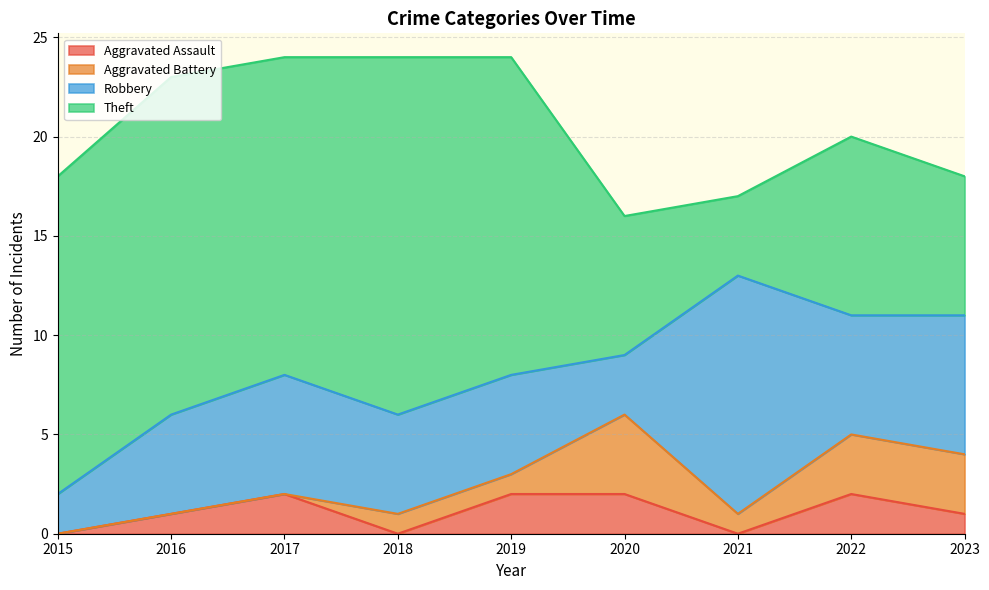

At which category does Aggravated Battery reach its first local valley?

2021